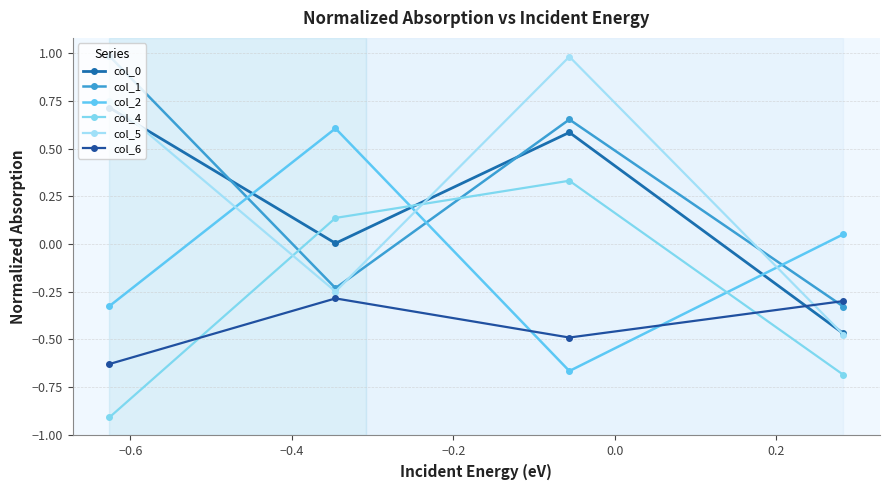

How many lines are shown in the chart?

6